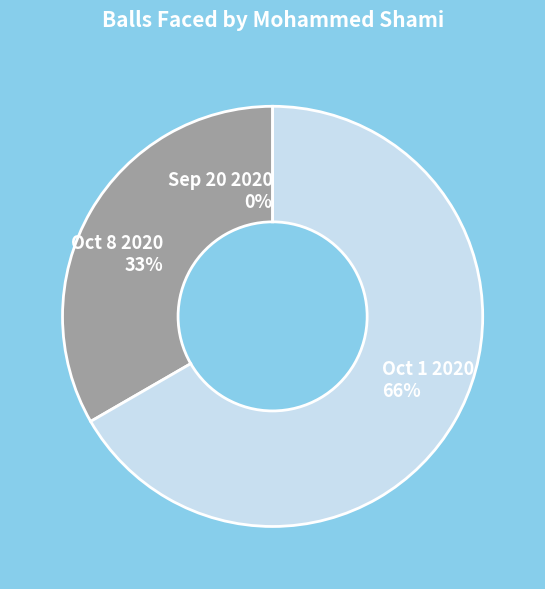

The Oct 1 2020 slice represents 59% of the pie. True or false?

False